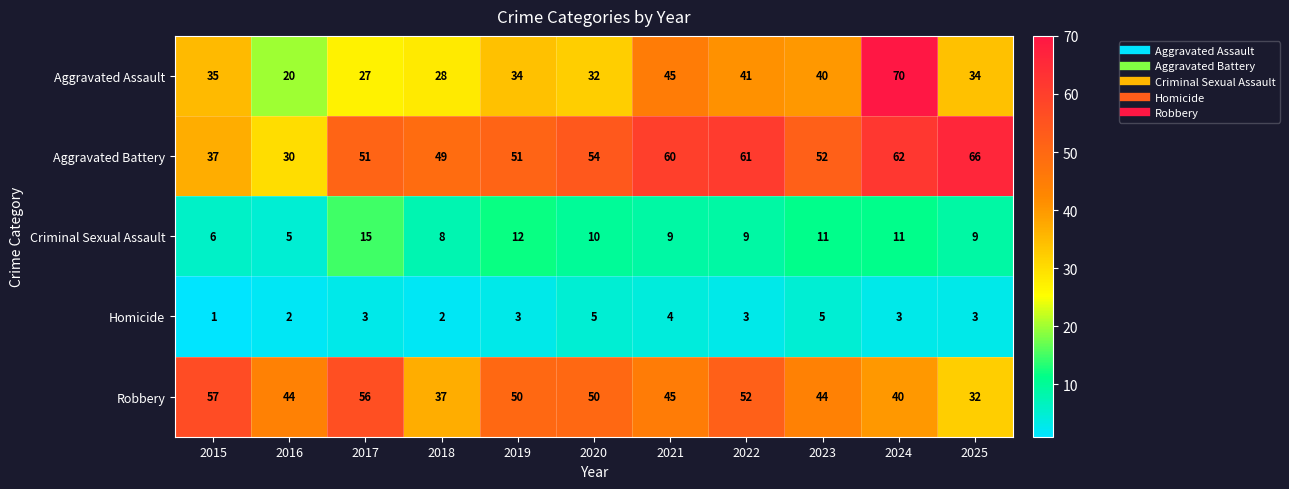

What is the sum of the Homicide values at 2025 and 2019?

6